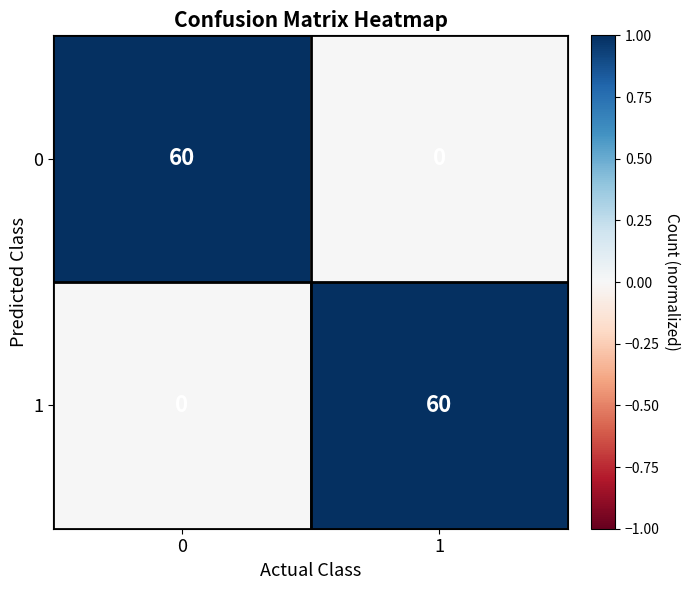

Reading left to right, extract all data points from this chart.

0: 60	0
1: 0	60